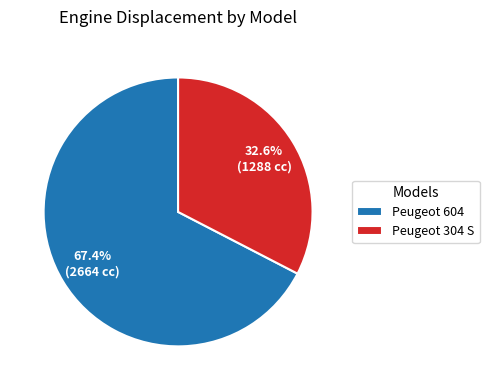

Which slice is the smallest?

Peugeot 304 S